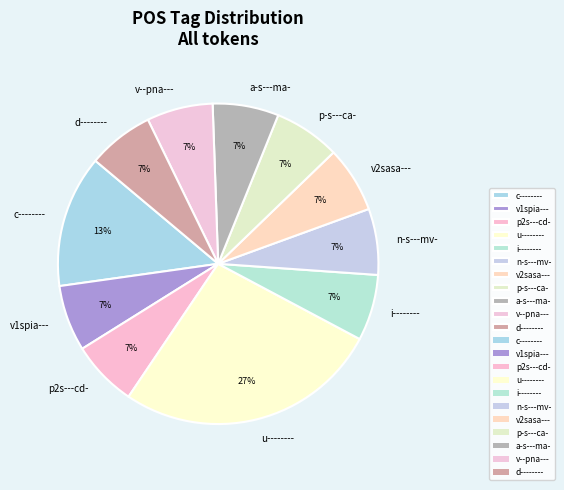

What is the largest slice in the pie chart?

u--------